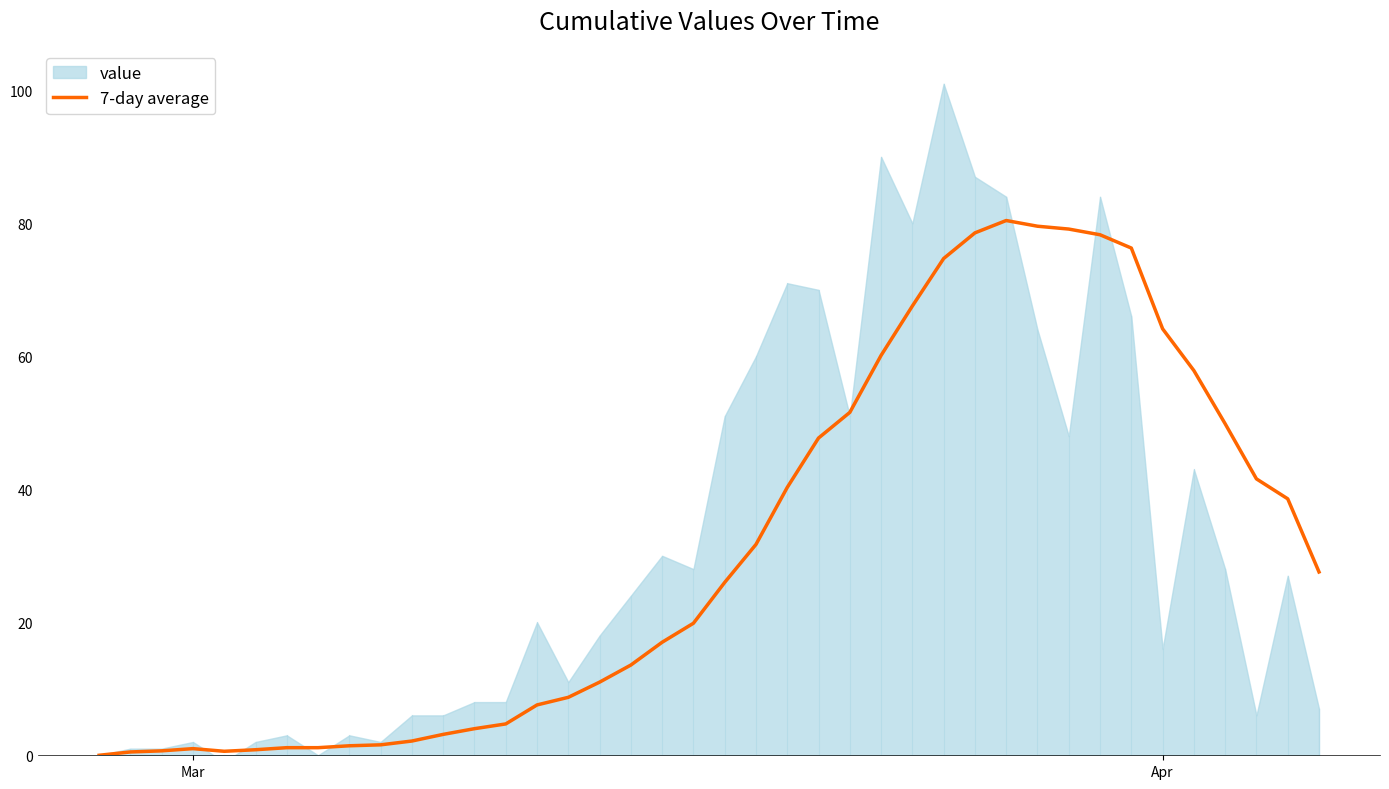

What is the highest value of the 7-day average series?

80.4